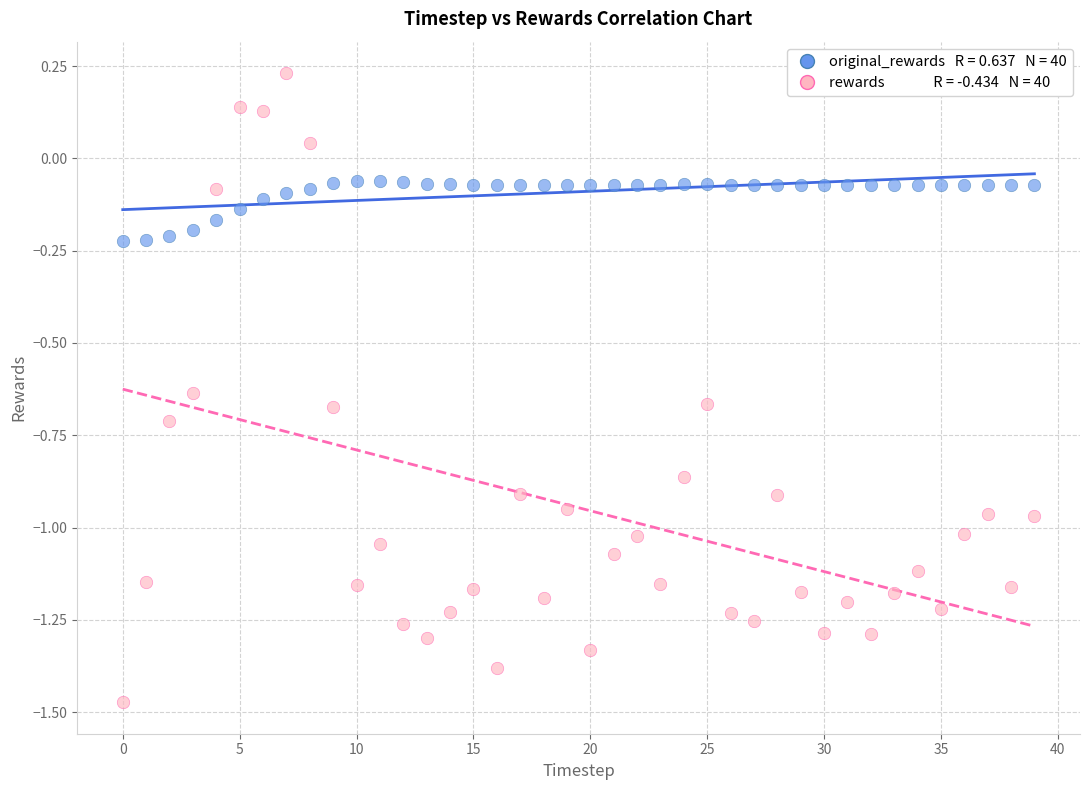

Across all data points, what is the range of Y values (max minus min)?

1.7